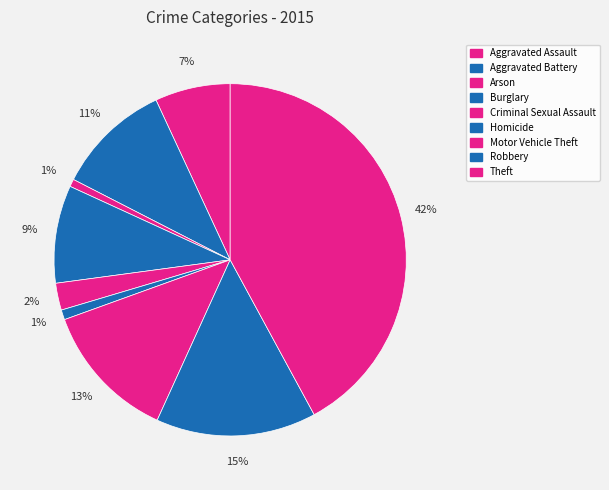

How much of the chart is everything except Criminal Sexual Assault?

97.5%